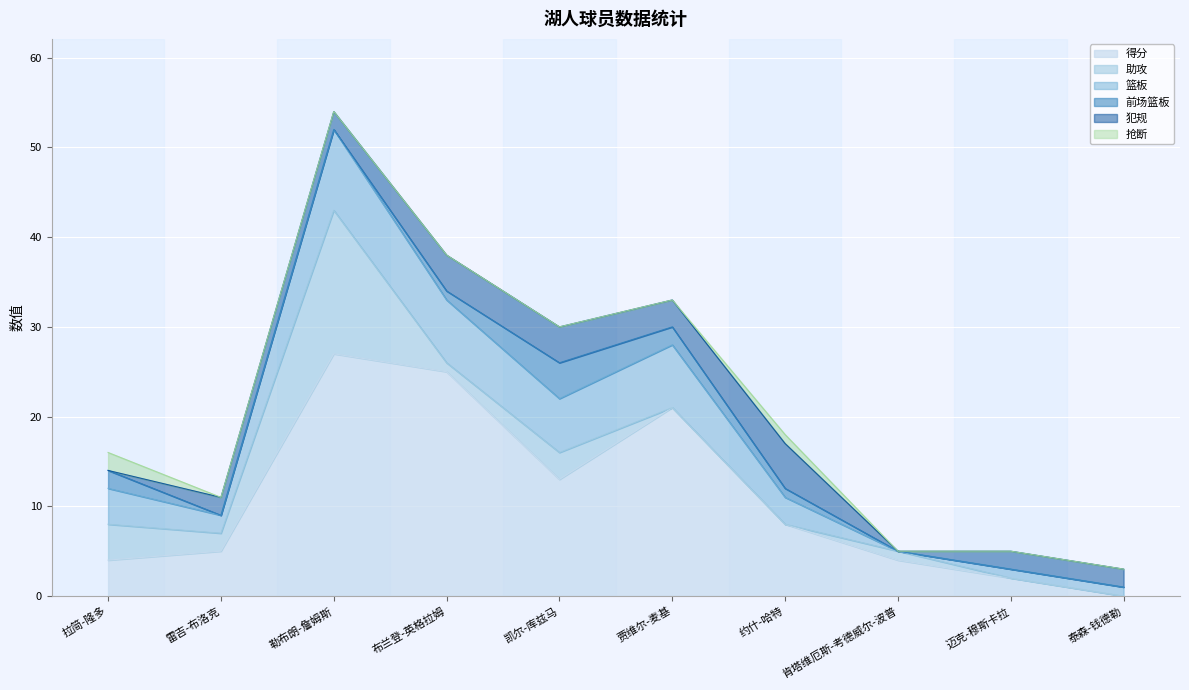

True or false: 犯规 and 助攻 cross at least once.

True